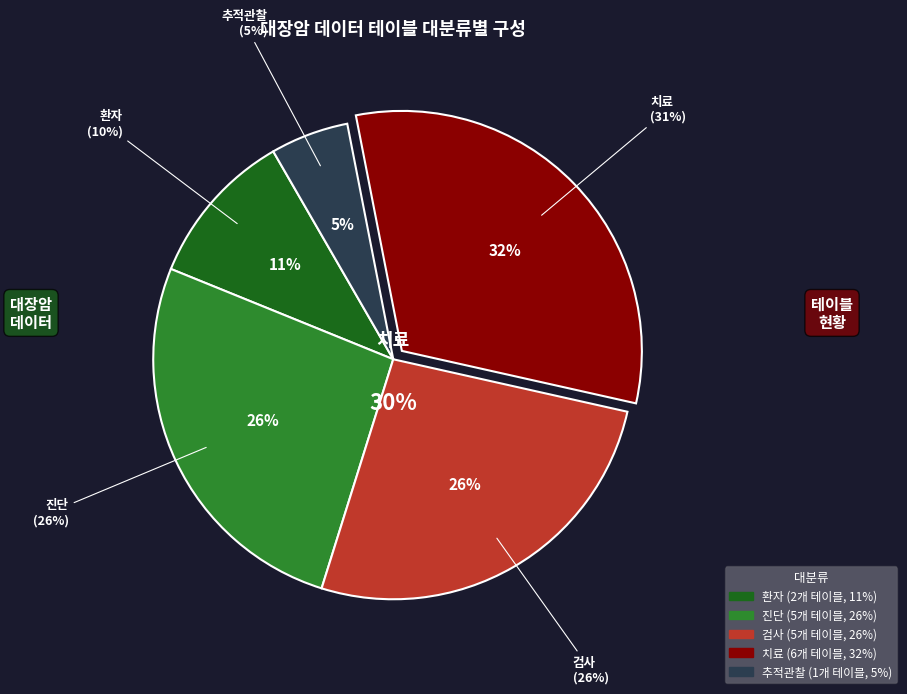

Is there a majority slice in this chart?

No